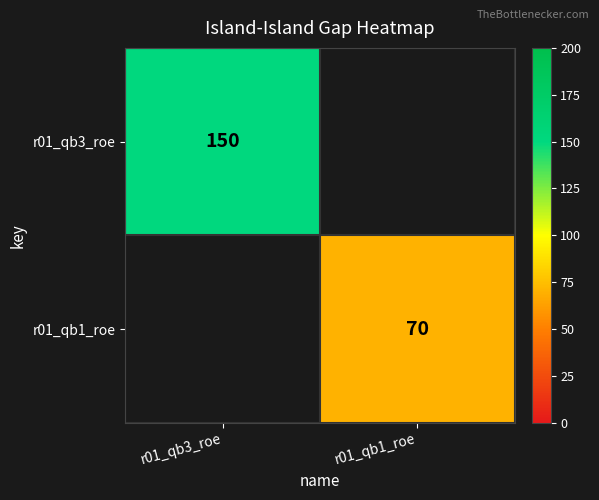

The r01_qb1_roe series shows 41 at r01_qb1_roe. True or false?

False